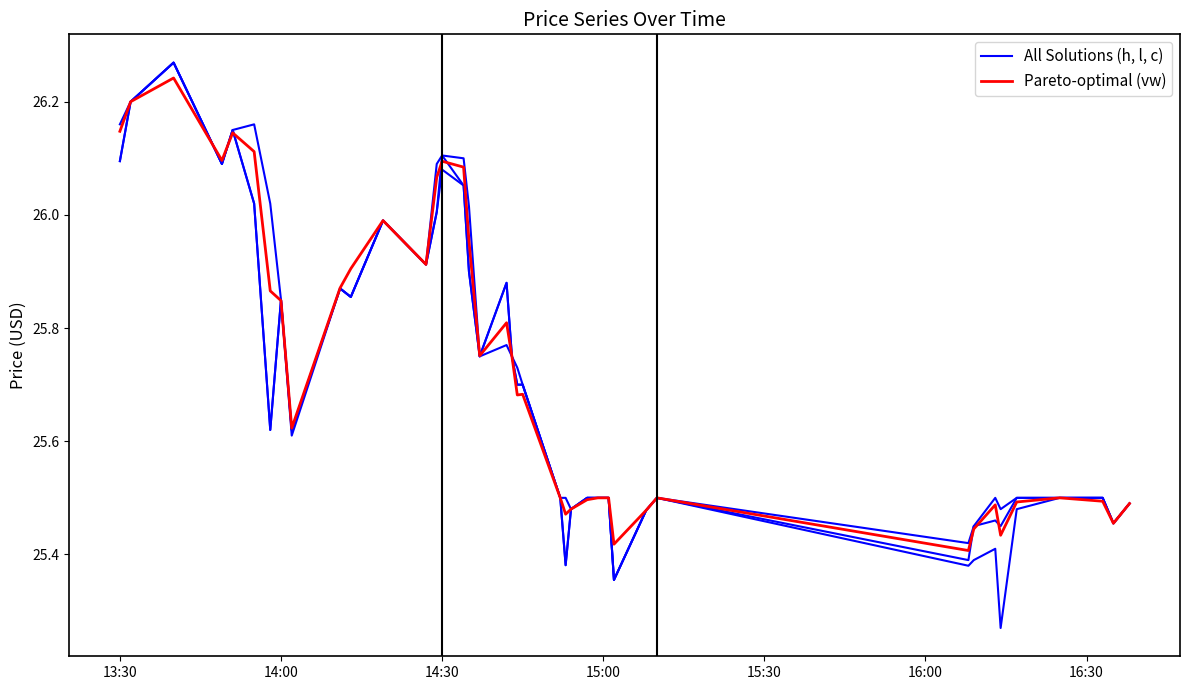

Rank the series by their maximum value, from lowest to highest.

vw, h